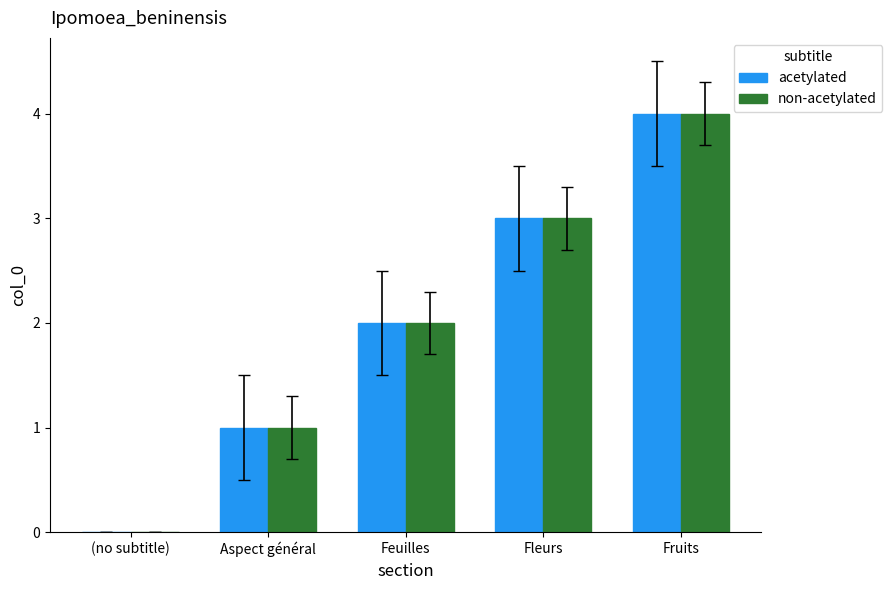

What is the sum of the acetylated values at Feuilles and Fruits?

6